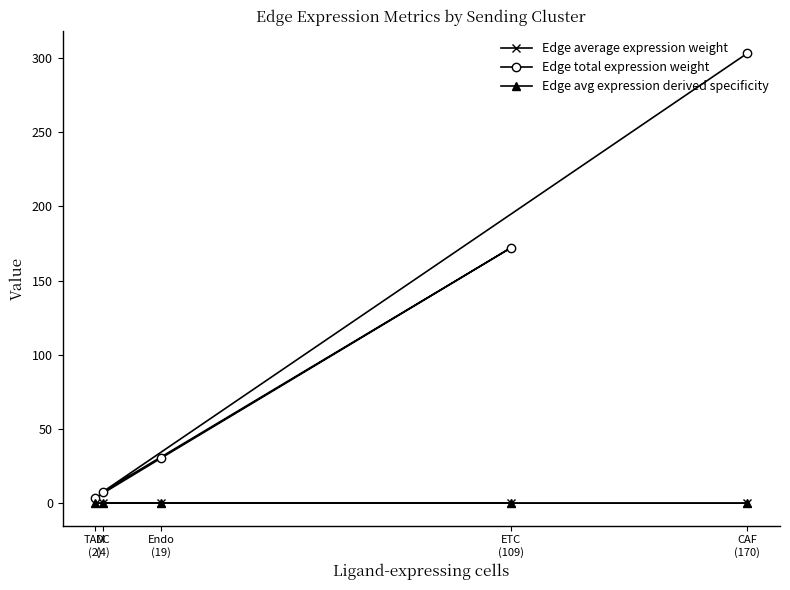

Which series has the largest total across all categories?

Edge total expression weight